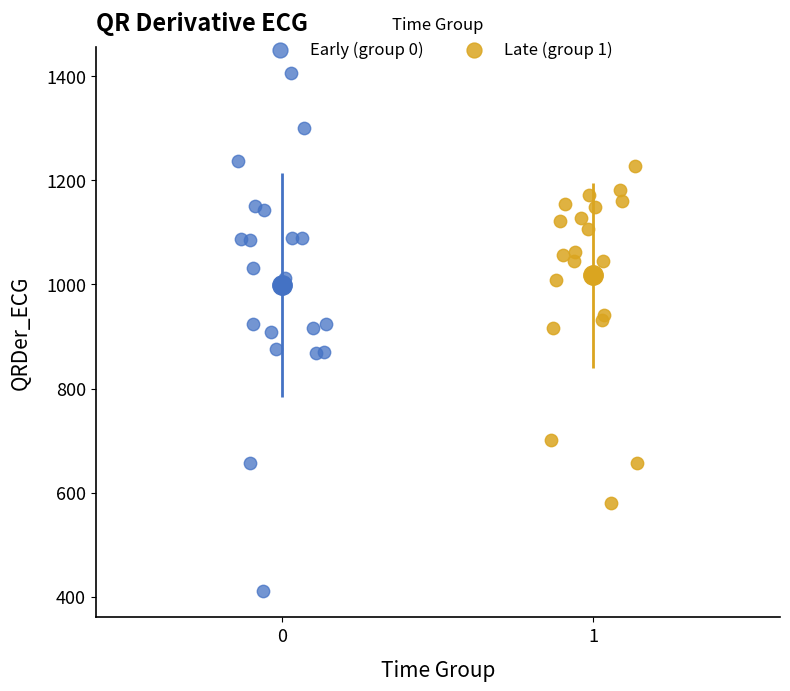

Which series has the largest Y range (max minus min)?

Early (group 0)